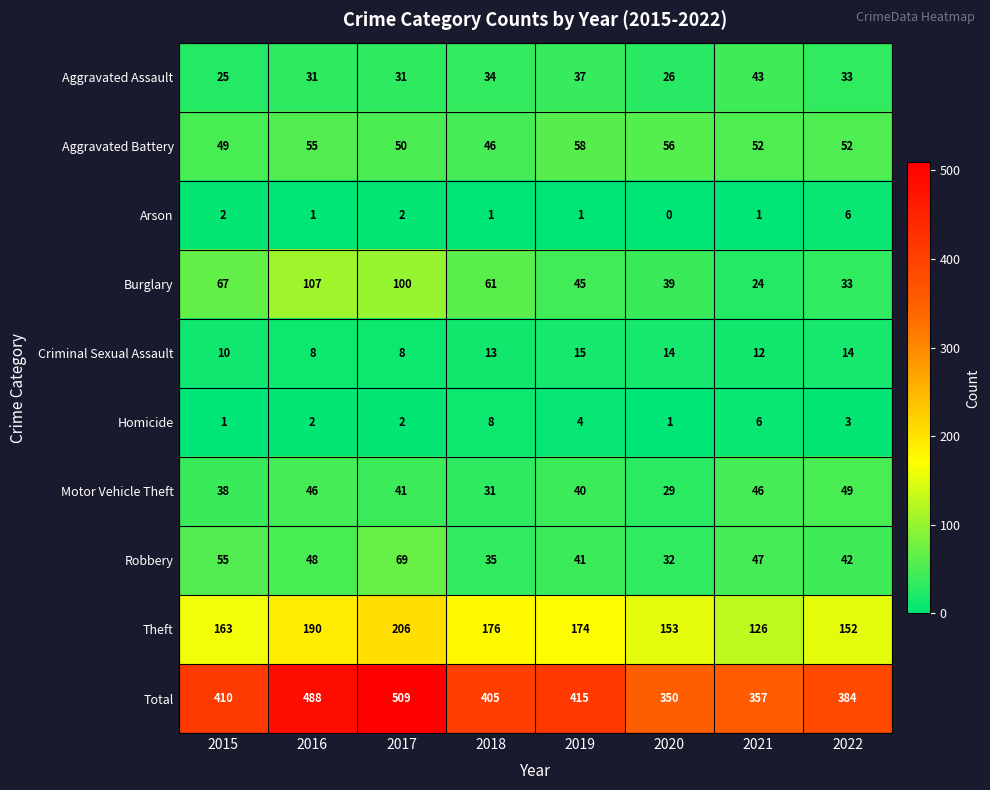

Is it true that Burglary equals 33 at 2021?

False